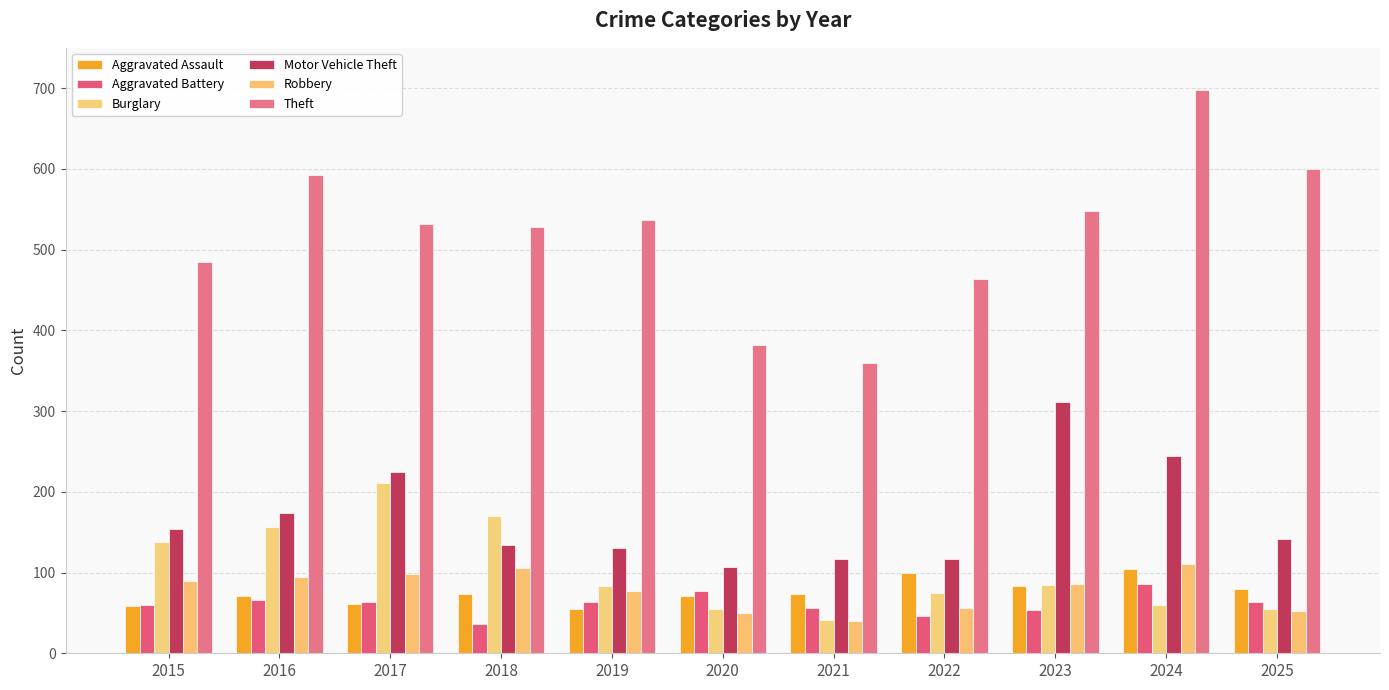

What is the difference between the maximum and second lowest values in the Robbery series?

61